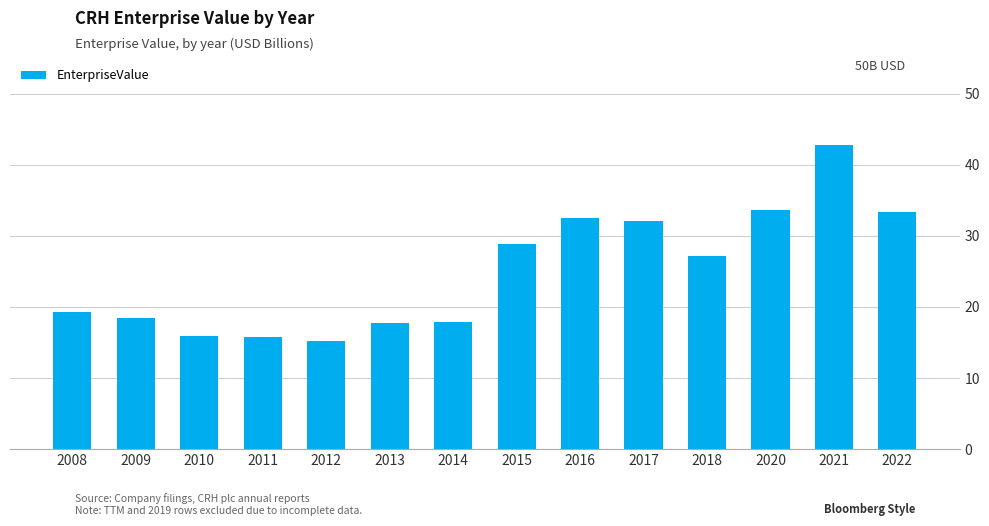

True or false: the data shows 27.1 at 2018.

True